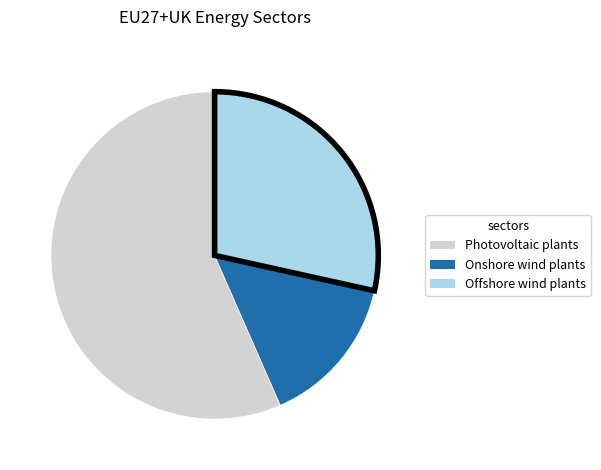

Is there a majority slice in this chart?

Yes